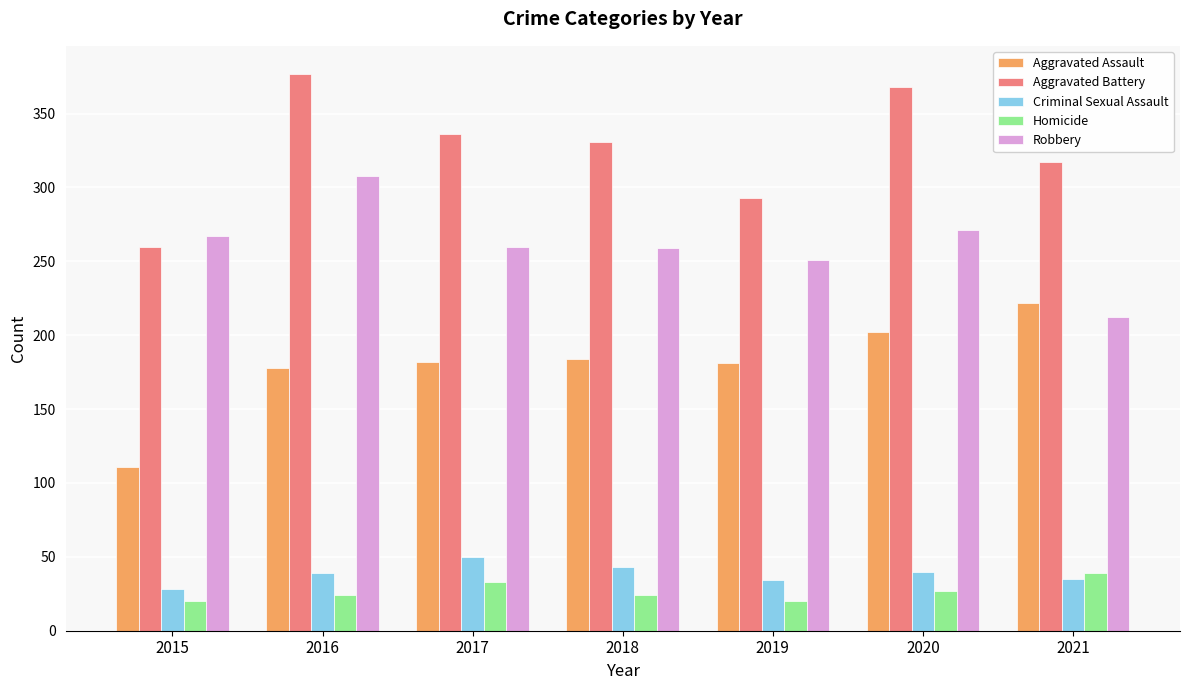

How many groups of bars are there?

7